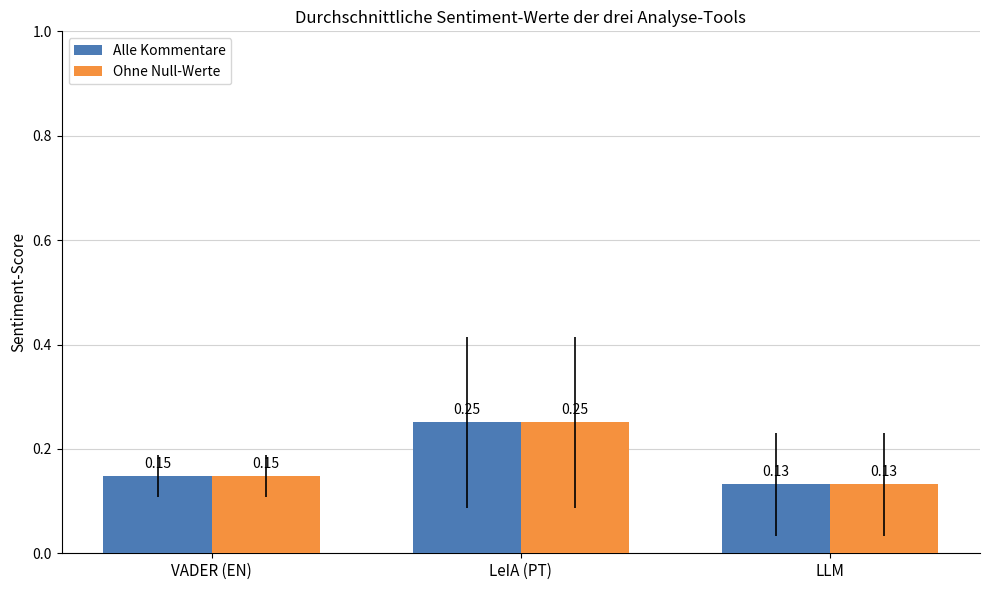

What position from the left is VADER (EN)?

1